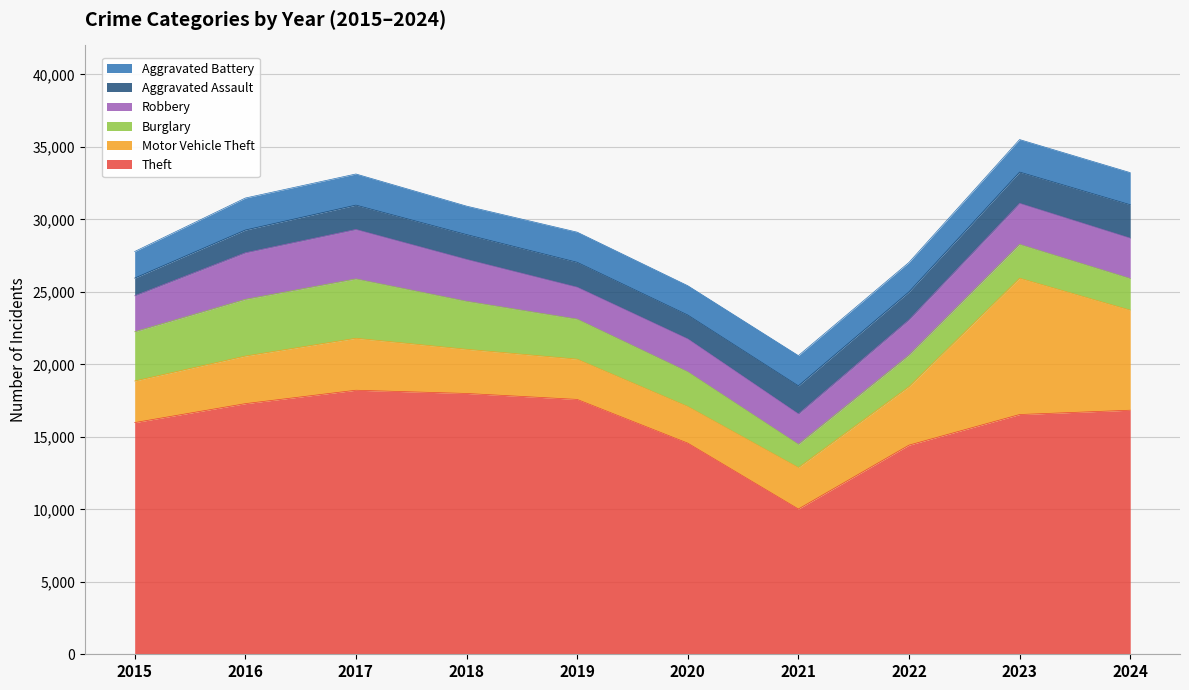

Reading left to right, what are all the values shown in this chart?

Theft: 2015=15982	2016=17288	2017=18214	2018=17991	2019=17581	2020=14565	2021=10021	2022=14427	2023=16538	2024=16836
Motor Vehicle Theft: 2015=2869	2016=3284	2017=3586	2018=3049	2019=2777	2020=2530	2021=2861	2022=4038	2023=9407	2024=6904
Burglary: 2015=3395	2016=3910	2017=4094	2018=3310	2019=2761	2020=2386	2021=1597	2022=2167	2023=2331	2024=2179
Robbery: 2015=2482	2016=3213	2017=3410	2018=2889	2019=2202	2020=2272	2021=2099	2022=2441	2023=2830	2024=2785
Aggravated Assault: 2015=1221	2016=1570	2017=1680	2018=1712	2019=1719	2020=1650	2021=1941	2022=1928	2023=2158	2024=2306
Aggravated Battery: 2015=1833	2016=2206	2017=2147	2018=1964	2019=2079	2020=2021	2021=2083	2022=2030	2023=2242	2024=2215